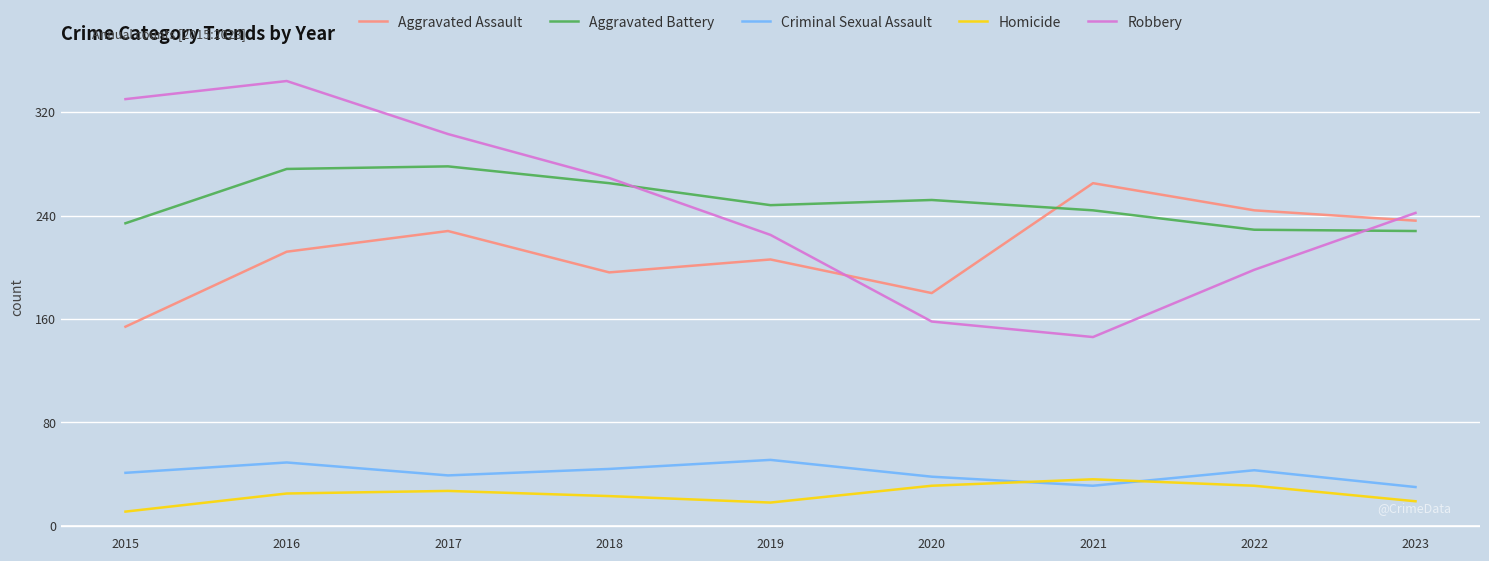

What is the sum of all Criminal Sexual Assault values?

366